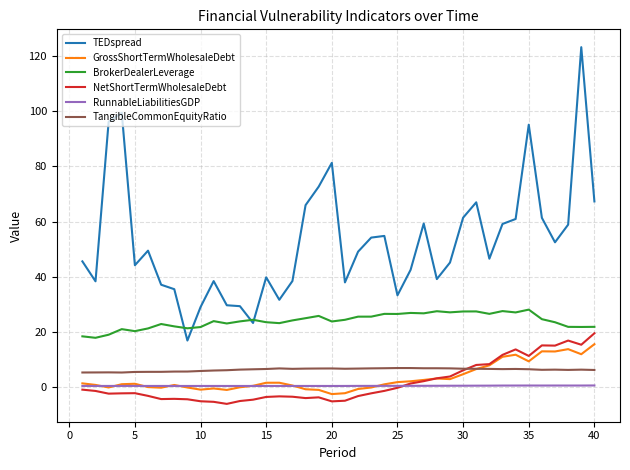

True or false: RunnableLiabilitiesGDP and BrokerDealerLeverage cross at least once.

False